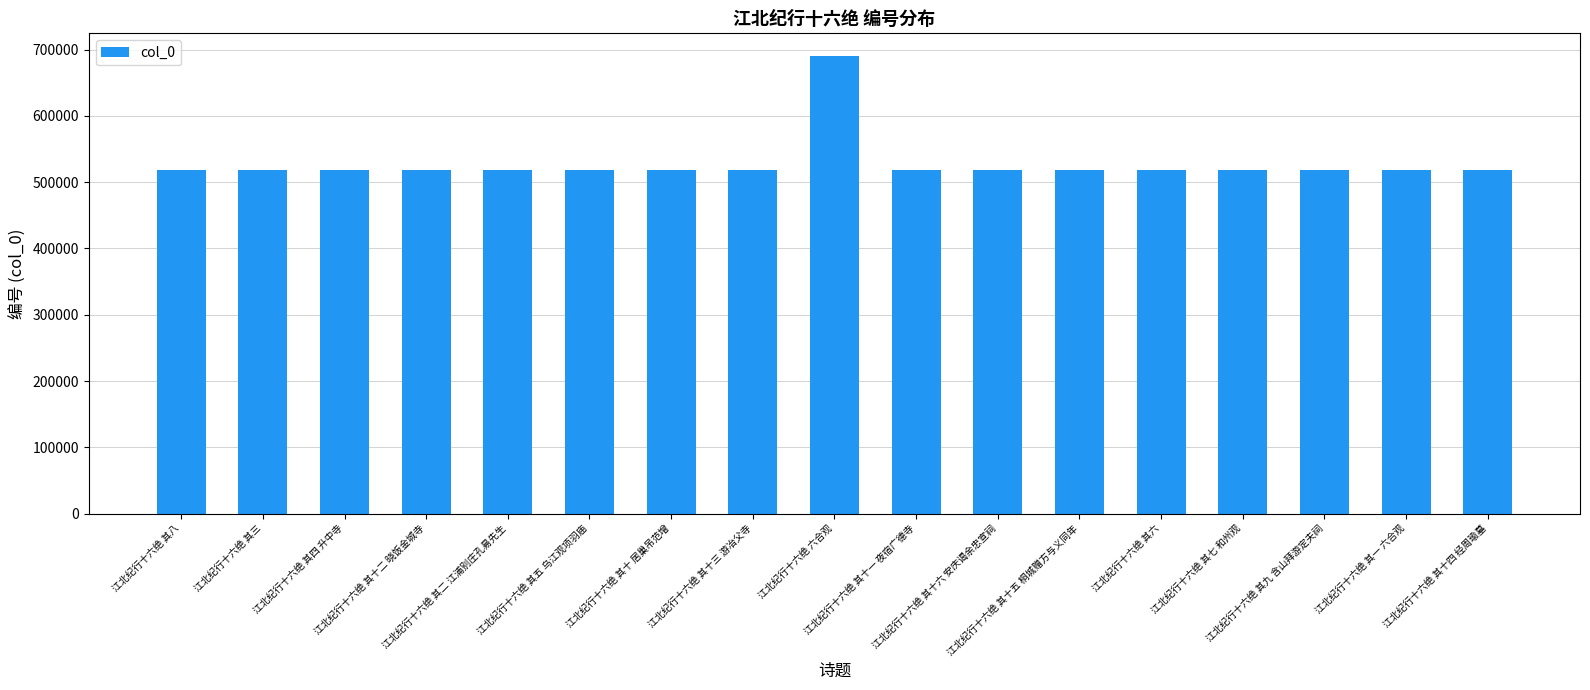

What is the minimum value shown in the chart?

518845